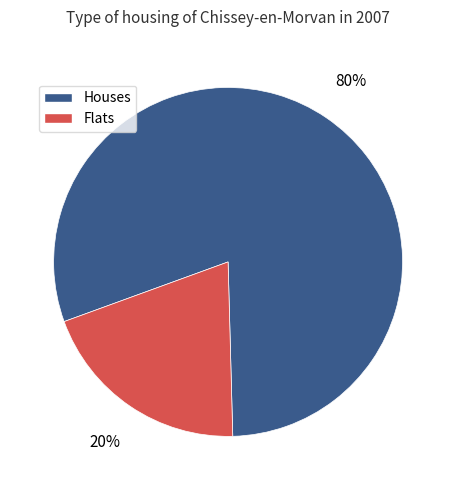

To the nearest percent, what is the difference between the largest and smallest slice percentages?

60%